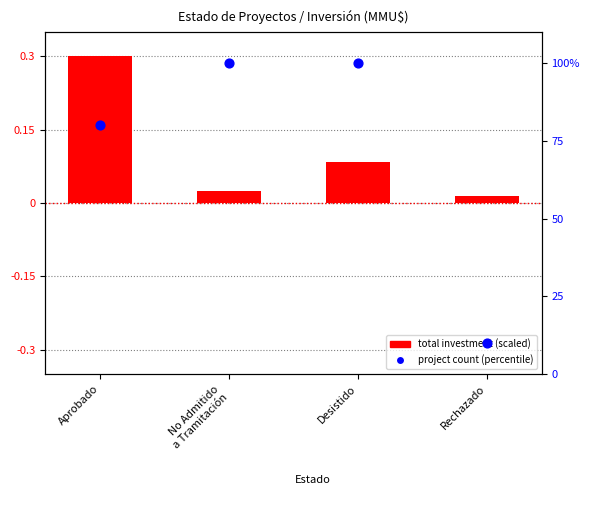

Which series reaches the maximum Y coordinate?

project count (percentile)